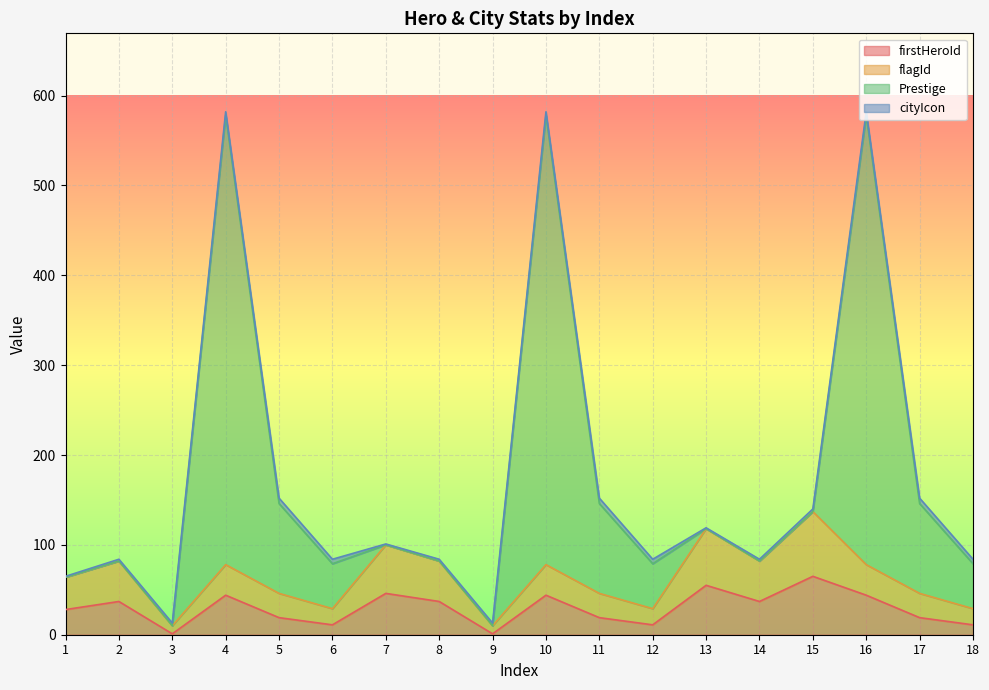

True or false: Prestige and firstHeroId intersect in this chart.

False